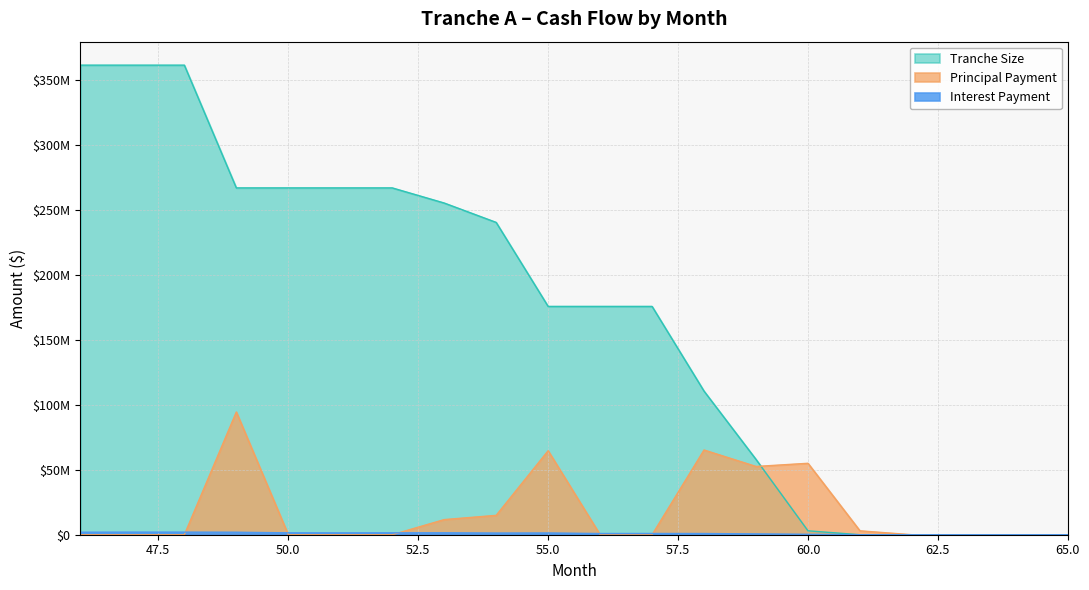

Rank the categories by Principal Payment value from lowest to highest.

46, 47, 48, 50, 51, 52, 56, 57, 62, 63, 64, 65, 61, 53, 54, 59, 60, 55, 58, 49